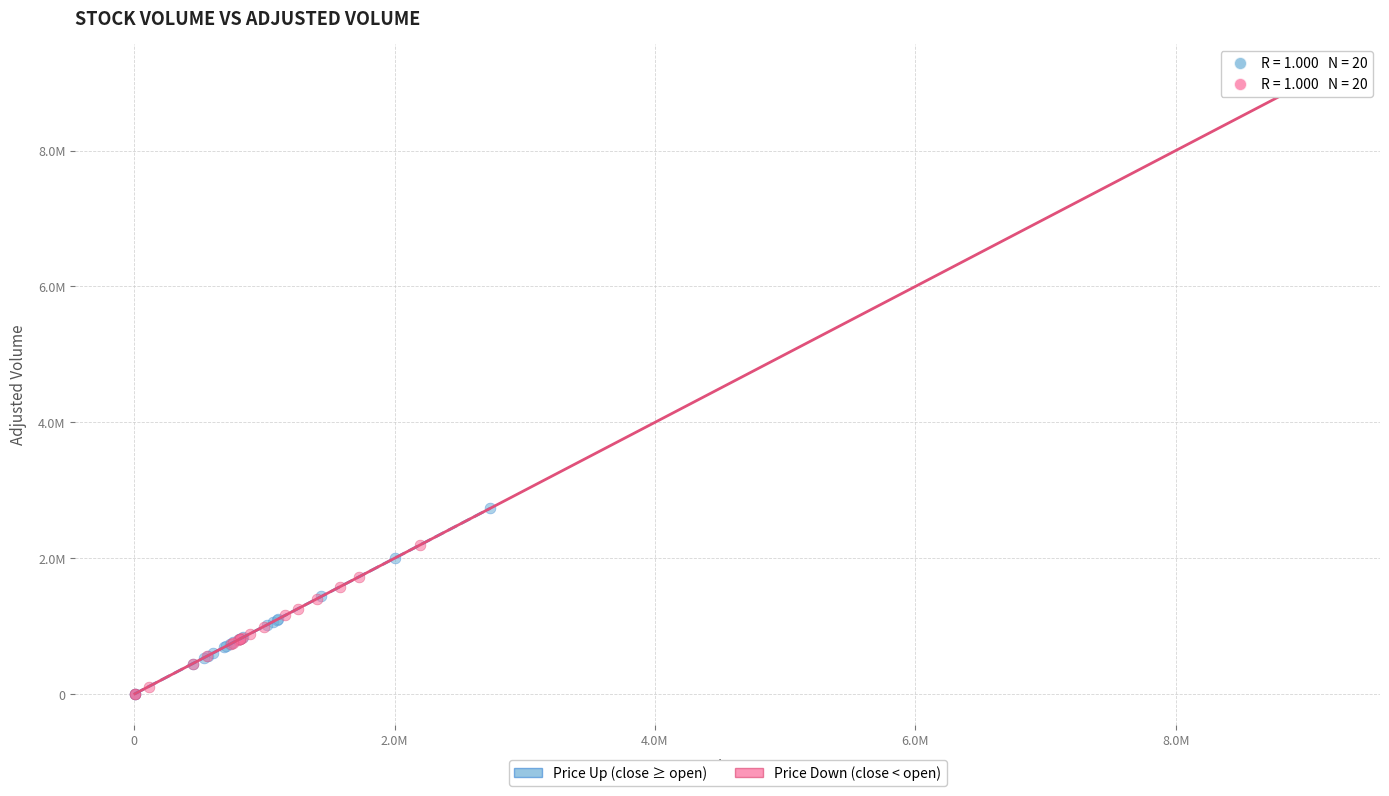

What are all the series names shown in the legend?

Price Up (close ≥ open), Price Down (close < open)